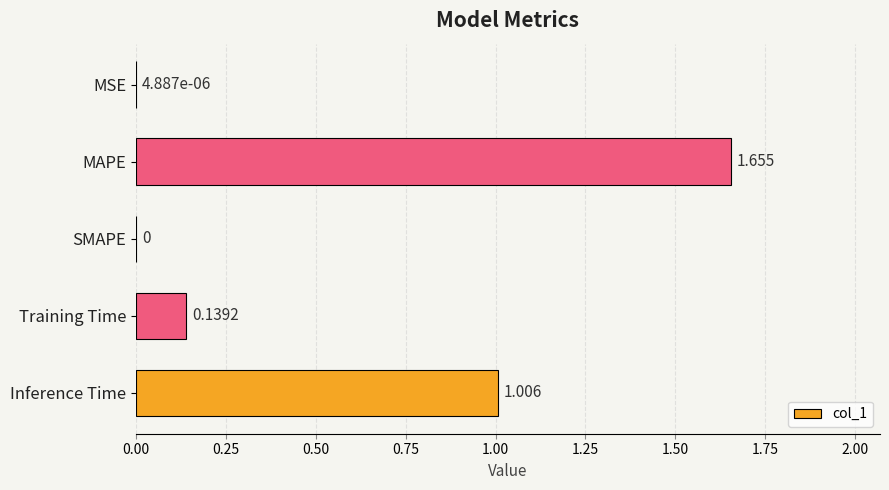

Which has a higher value, MAPE or SMAPE?

MAPE